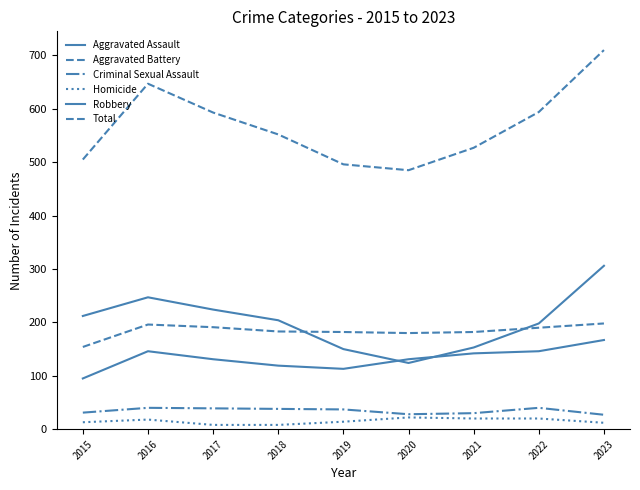

Does the chart have visible grid lines?

No